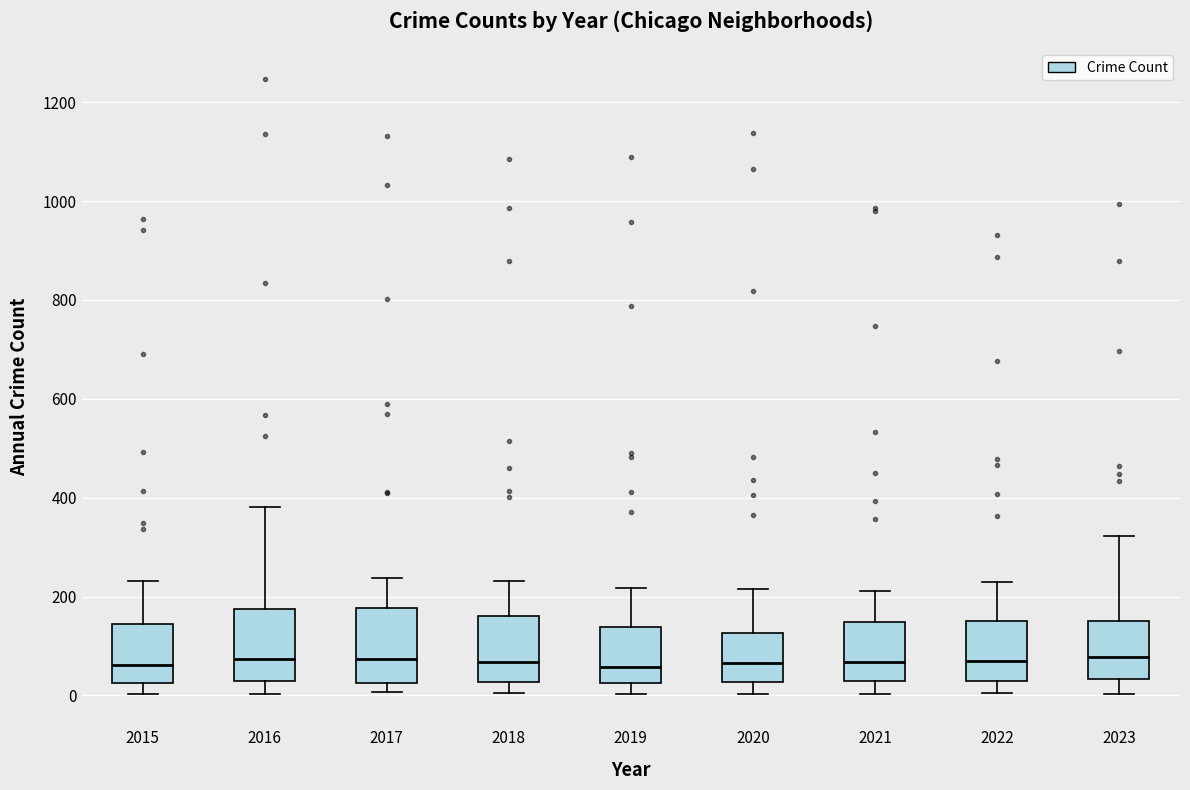

Where does the median line of the box at x = 2023 sit on the y-axis? The values are not printed on the chart, so give them approximately, as read against the axis.

80